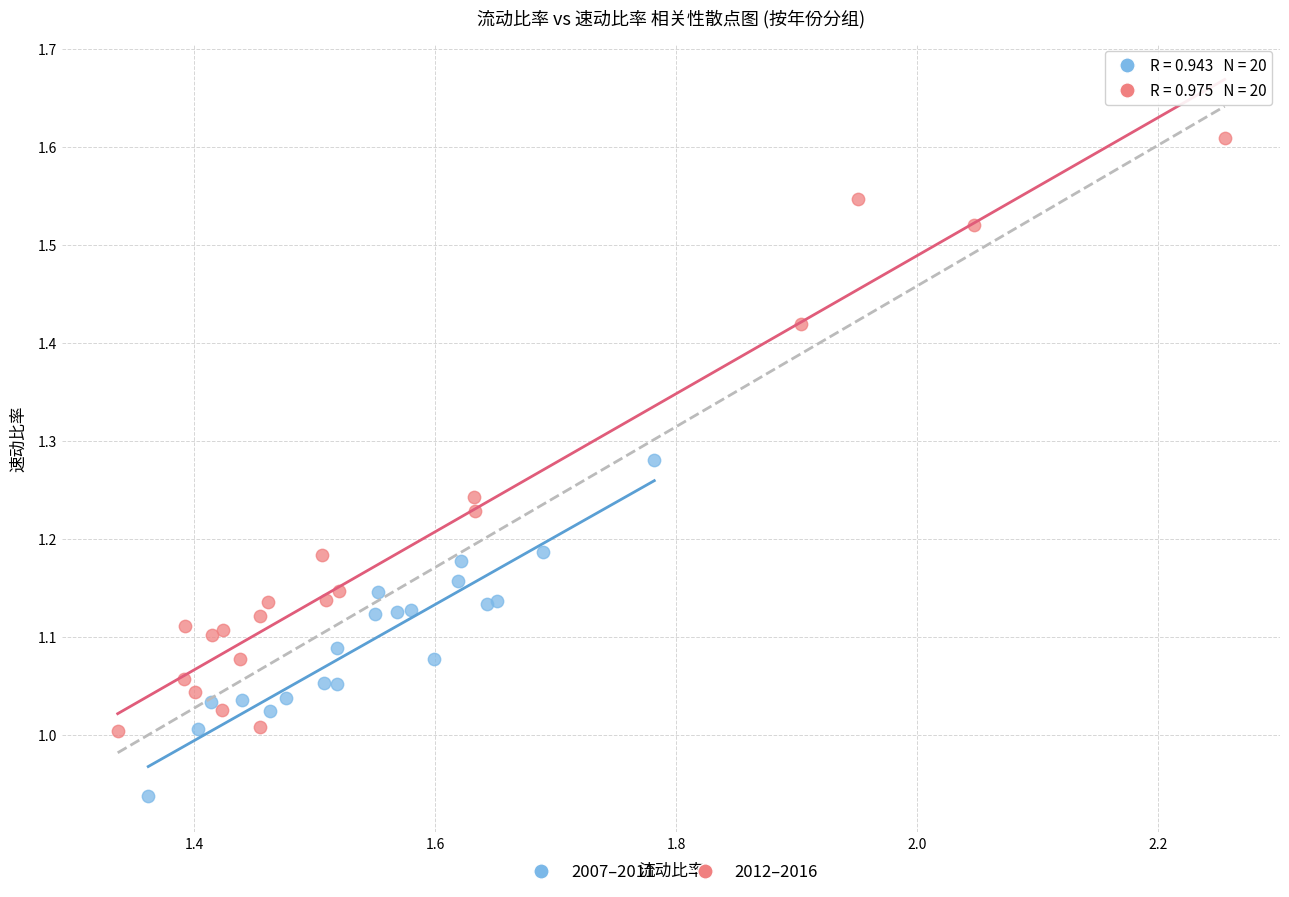

What are all the series names shown in the legend?

2007–2011, 2012–2016